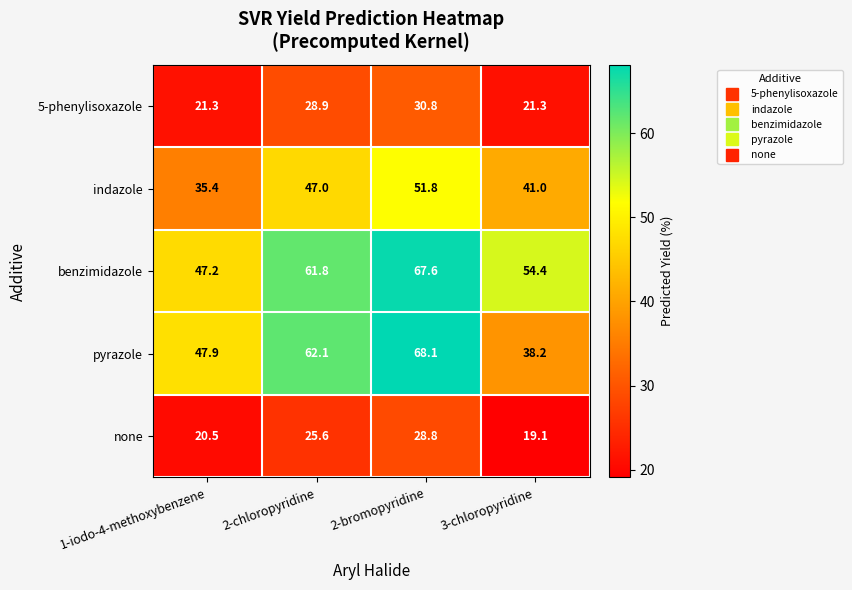

True or false: benzimidazole has a value of 54.4 at 3-chloropyridine.

True